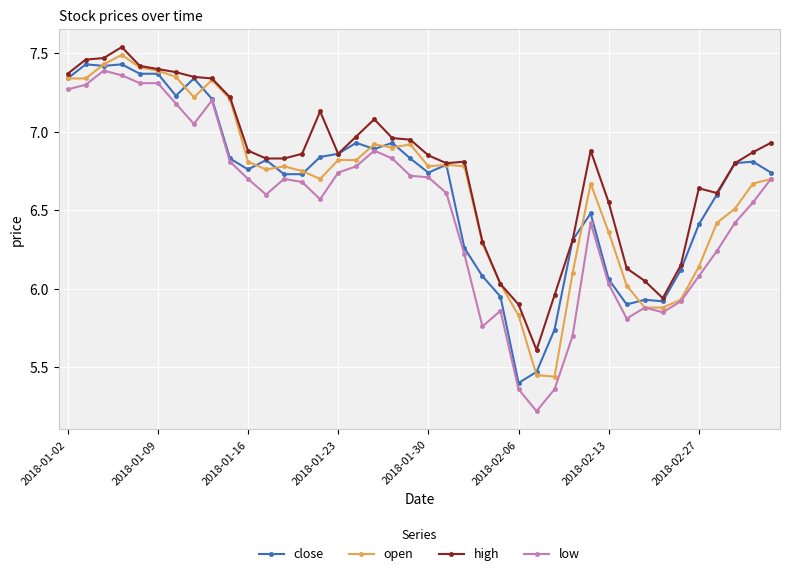

Which series has the largest total across all categories?

high